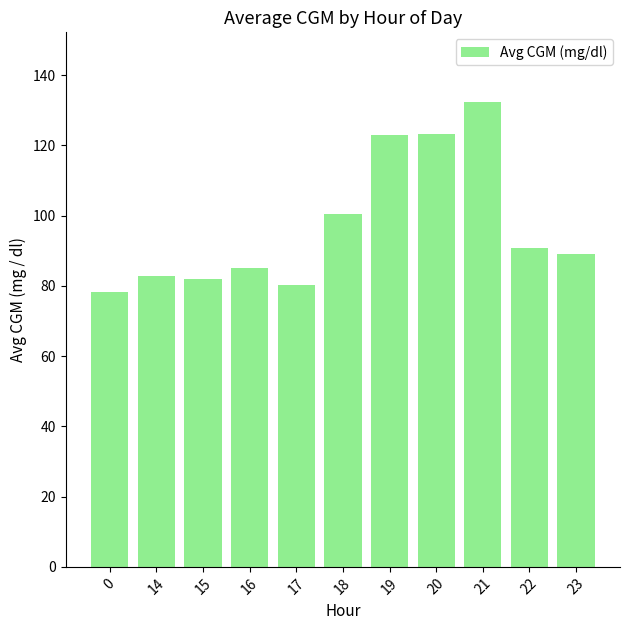

Which has a higher value, 22 or 15?

22